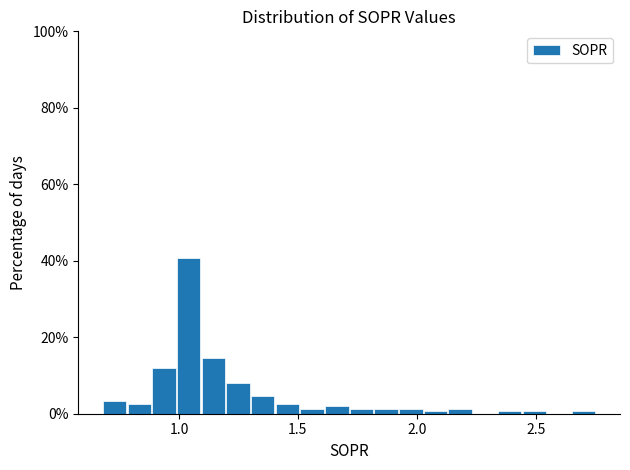

Read against the x-axis, roughly where is the centre of the tallest bar?

1.05